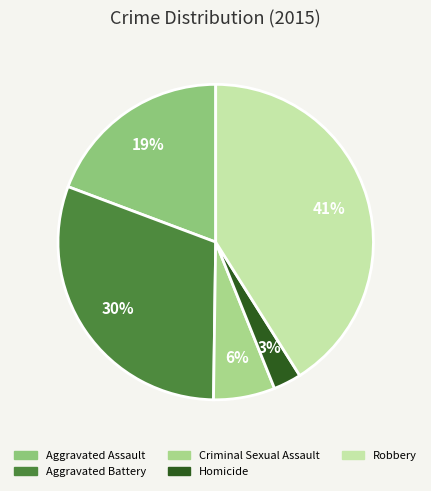

Is Aggravated Battery the majority of the pie?

No